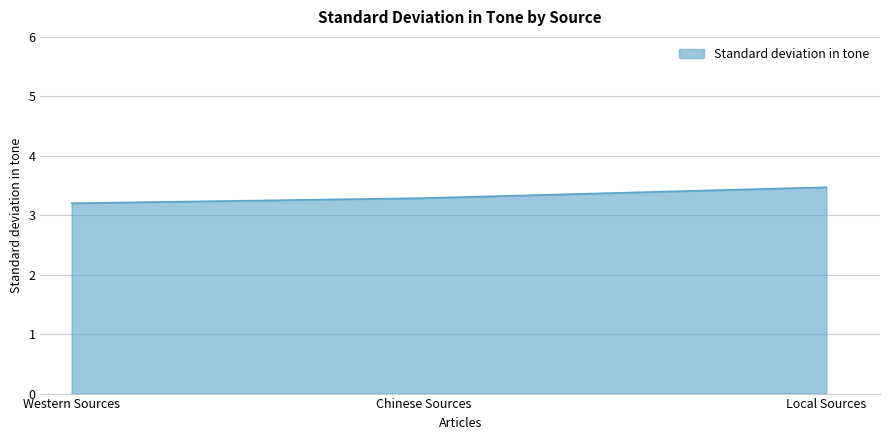

What is the smallest value displayed?

3.2